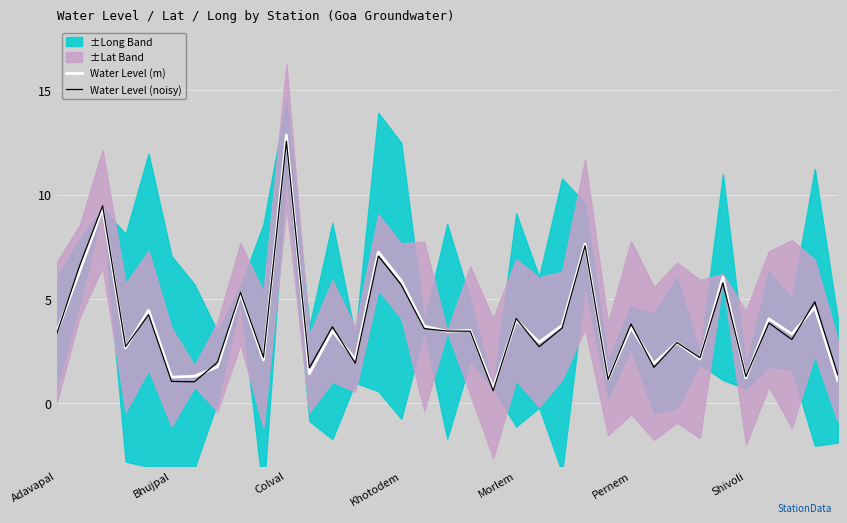

How many interior local peaks does the Water Level (m) series have?

14